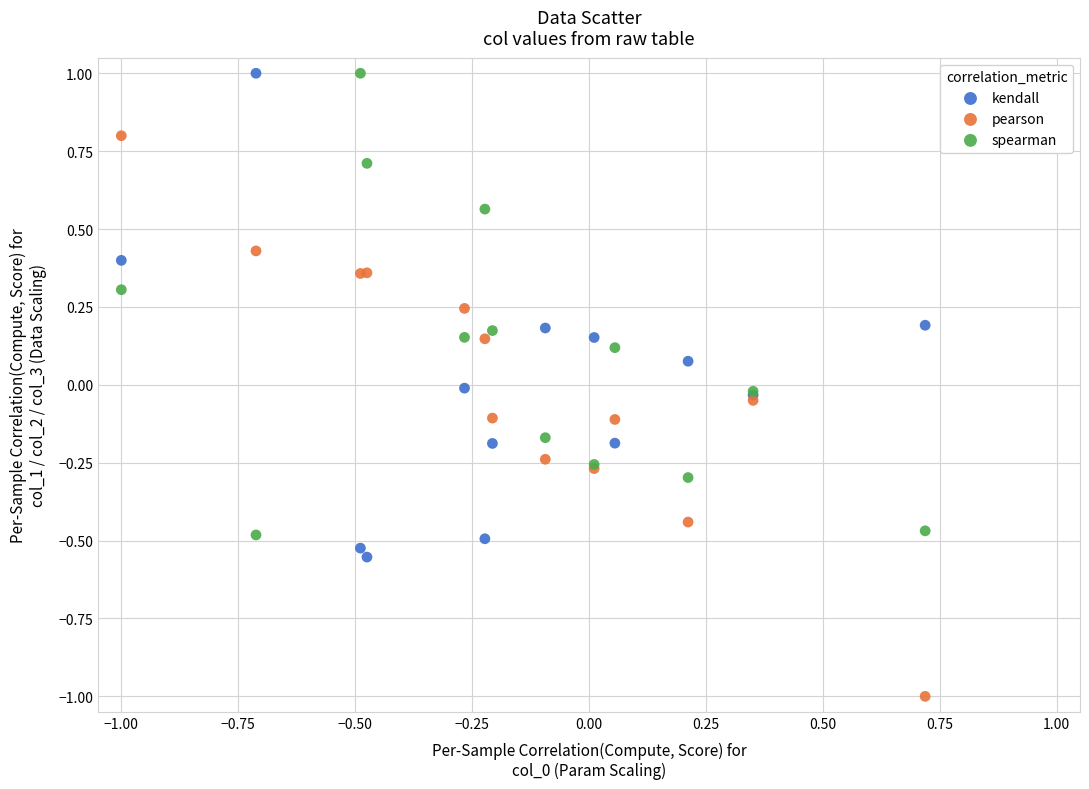

What are all the series names shown in the legend?

kendall, pearson, spearman